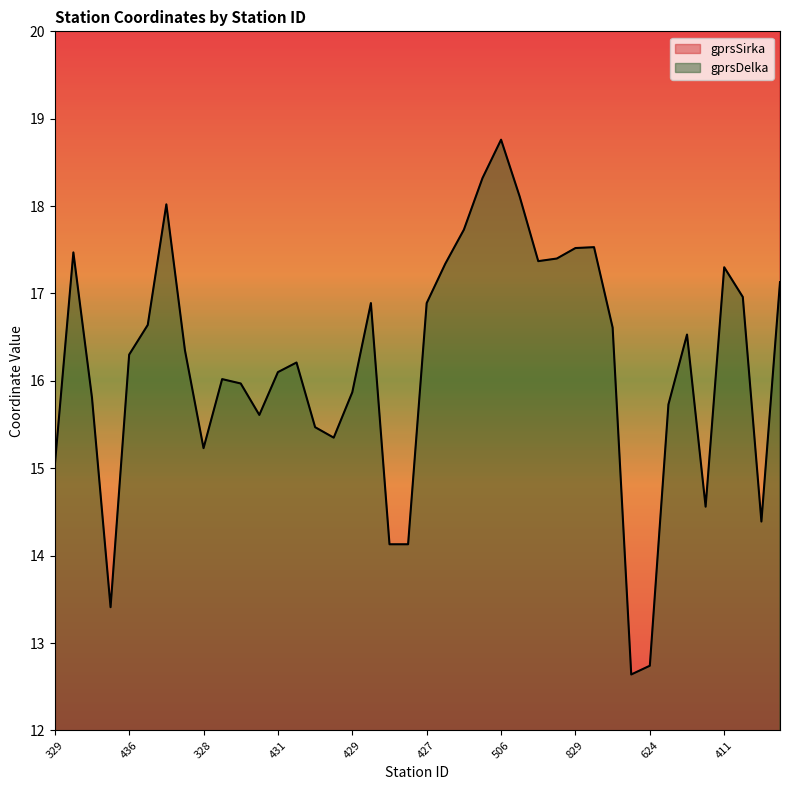

The value of gprsDelka at 429 is 15.9. True or false?

True